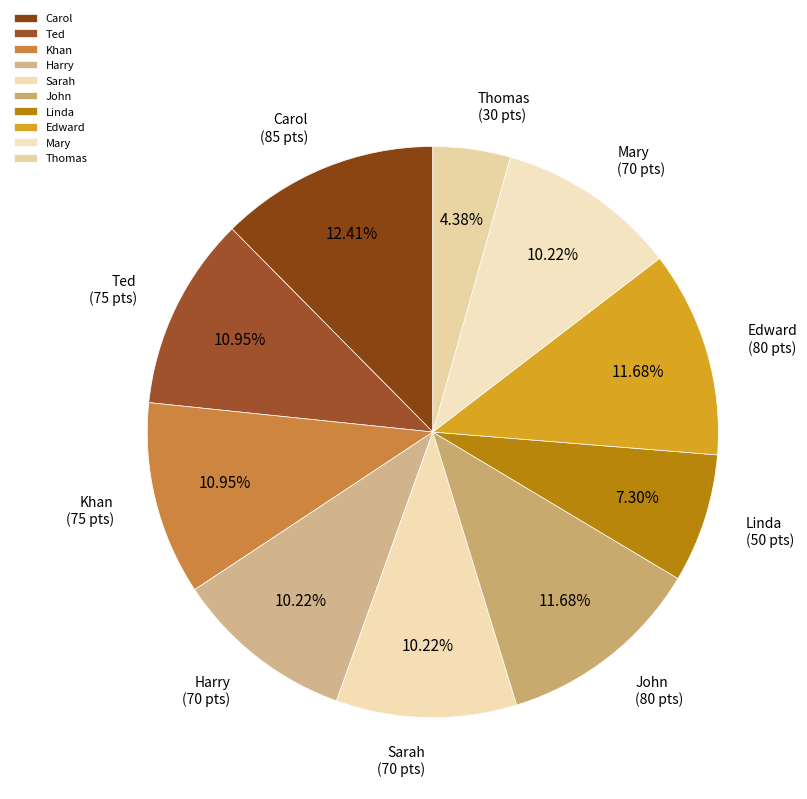

Which has a higher value, Thomas or Khan?

Khan